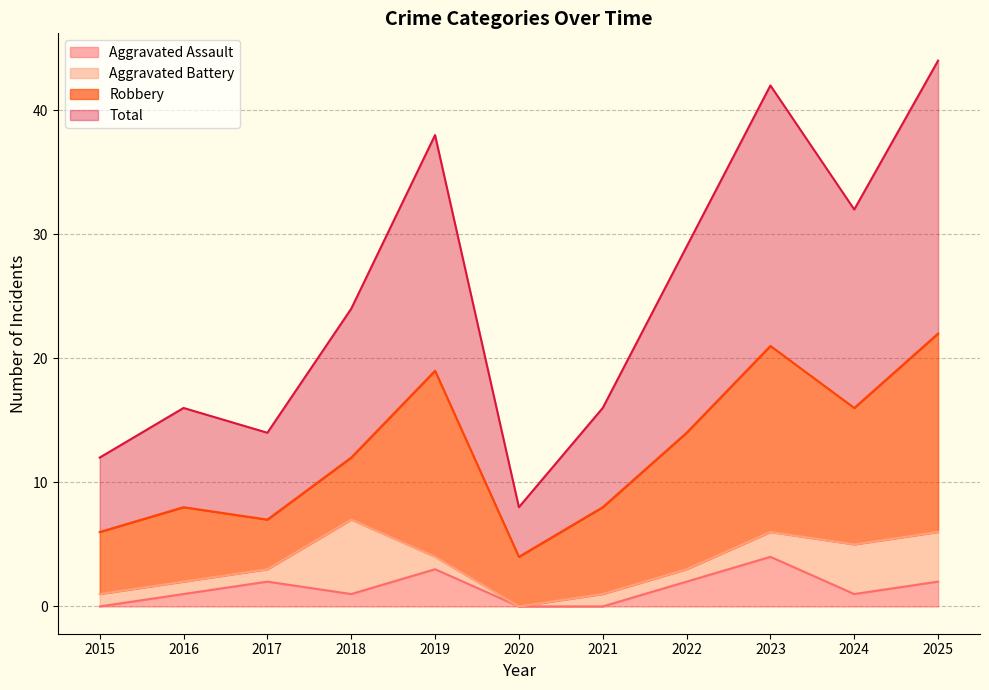

List the labels in order of Total value, largest first.

2025, 2023, 2019, 2024, 2022, 2018, 2016, 2021, 2017, 2015, 2020